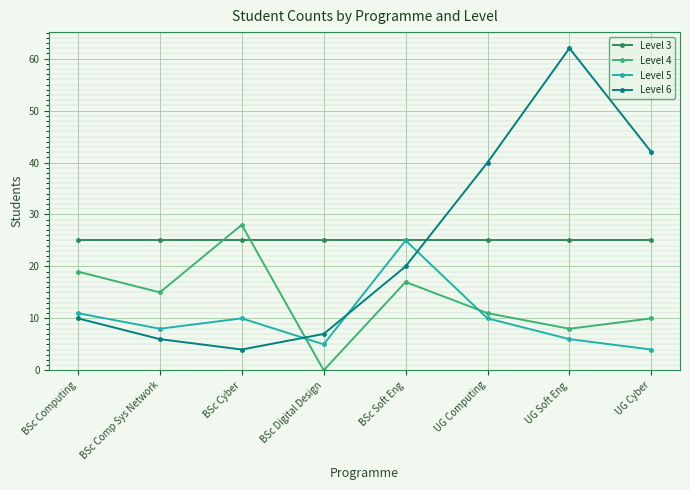

How many positive values does the Level 4 series have?

7